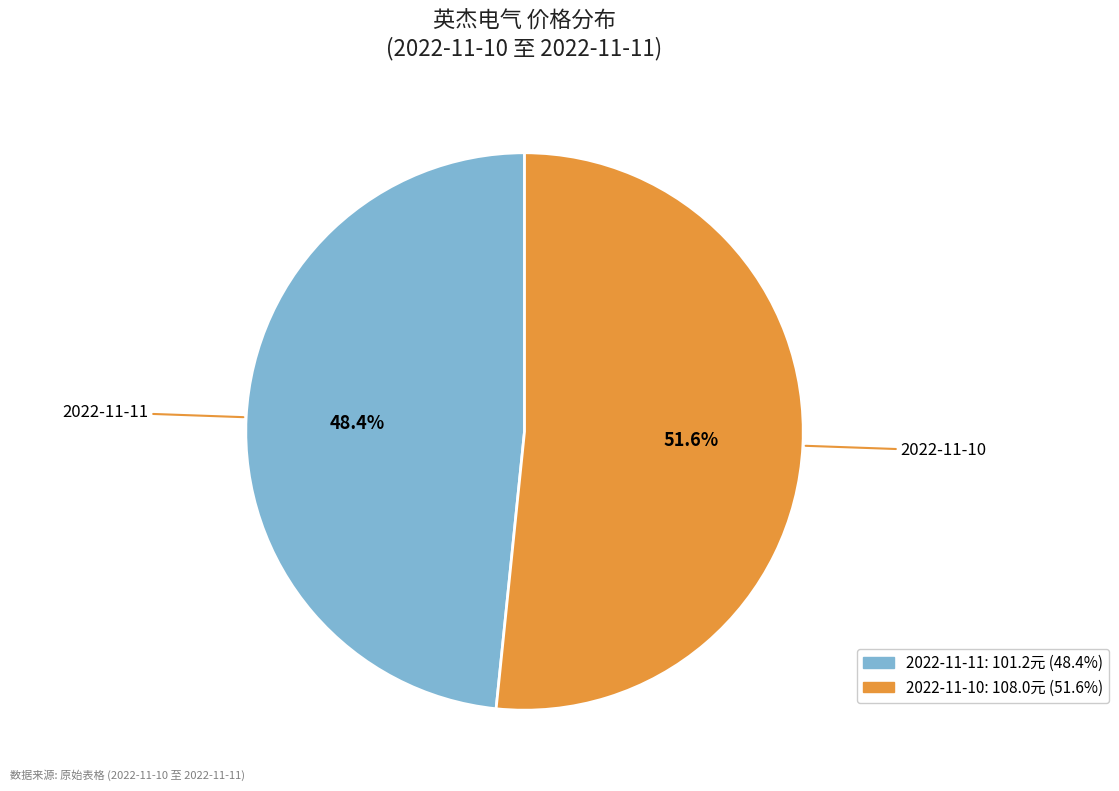

Approximately how many times larger is the value at 2022-11-11 compared to 2022-11-10?

0.9